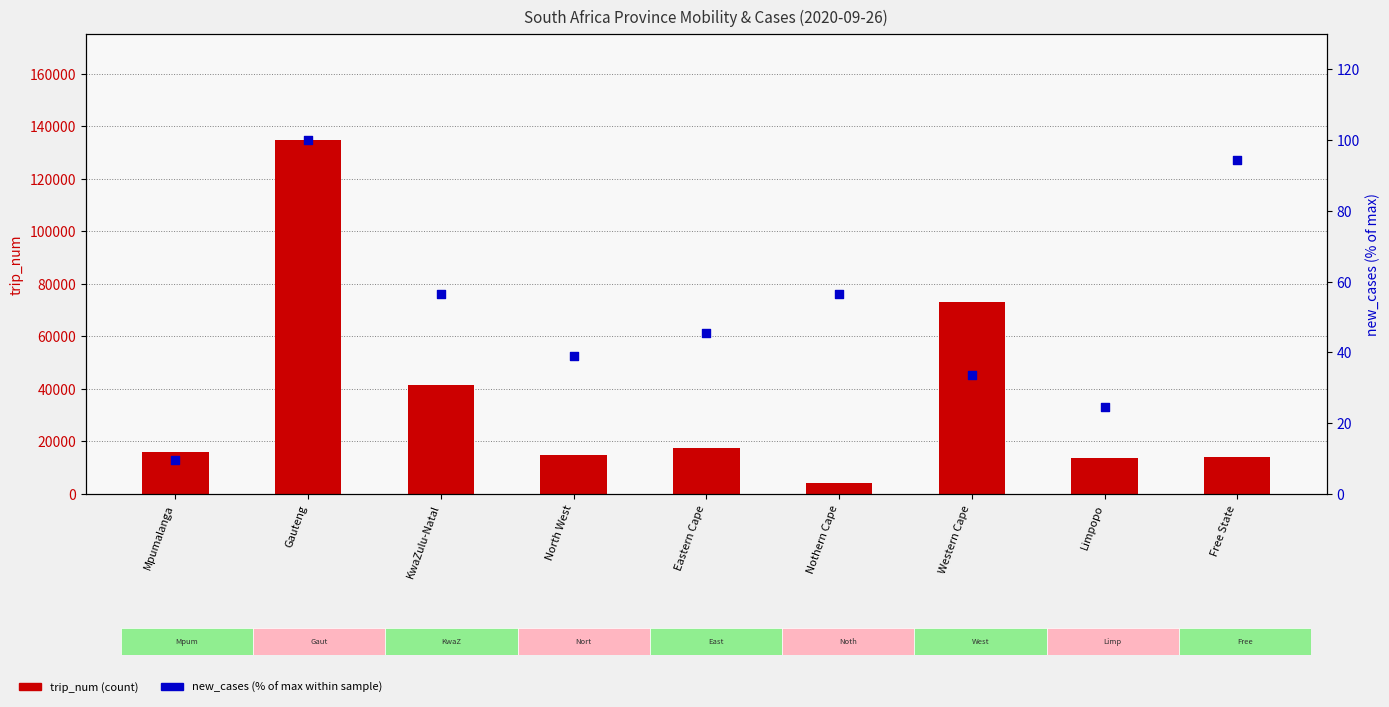

Which series has the largest Y range (max minus min)?

trip_num (count)